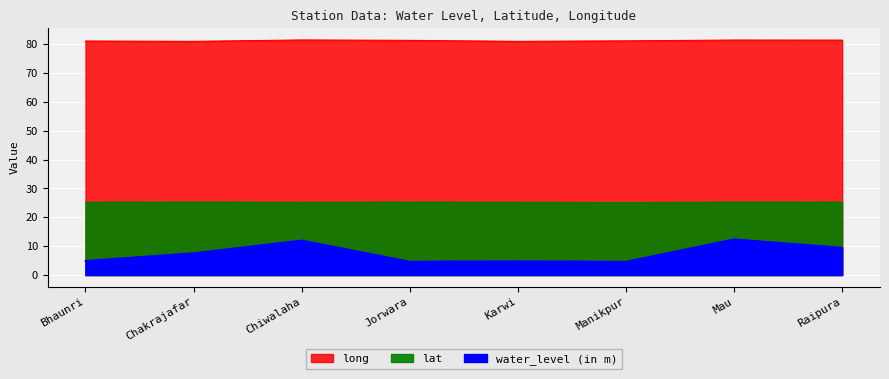

What is the spread (max minus min) of values at Bhaunri?

76.1